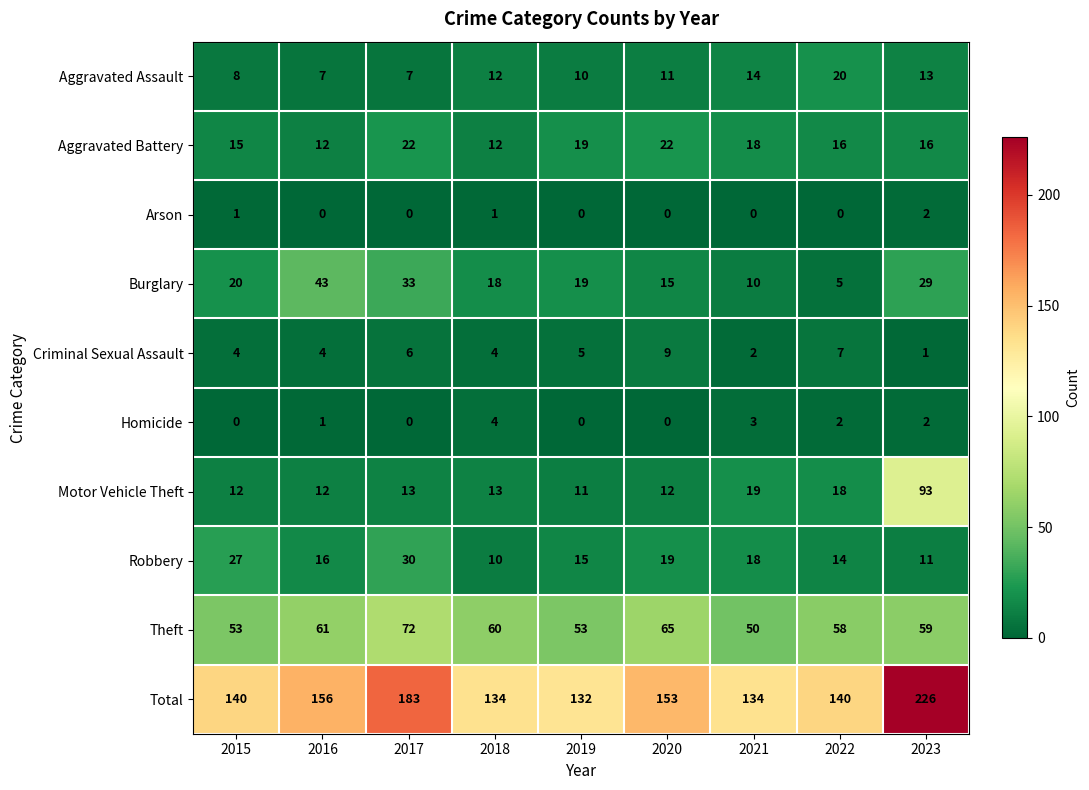

At how many categories does at least one series exceed 31?

9